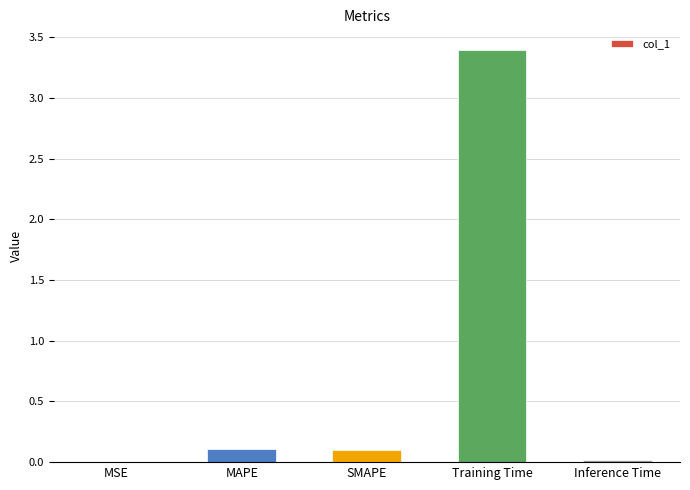

What is the maximum value shown in the chart?

3.4